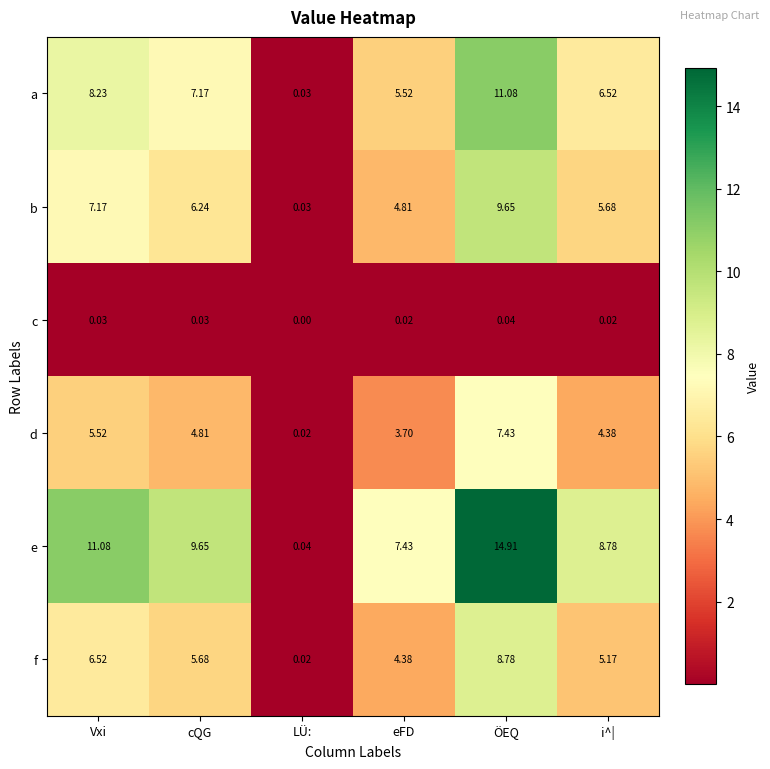

At which label does a first exceed 7?

Vxi